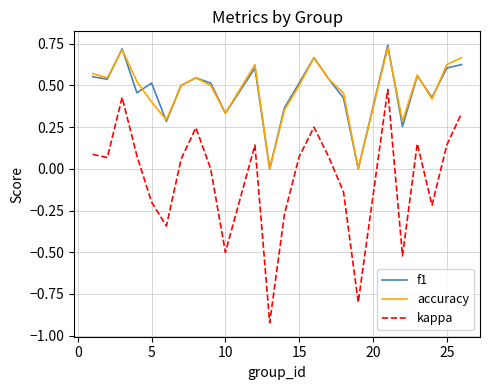

Which series has the largest range (max minus min)?

kappa